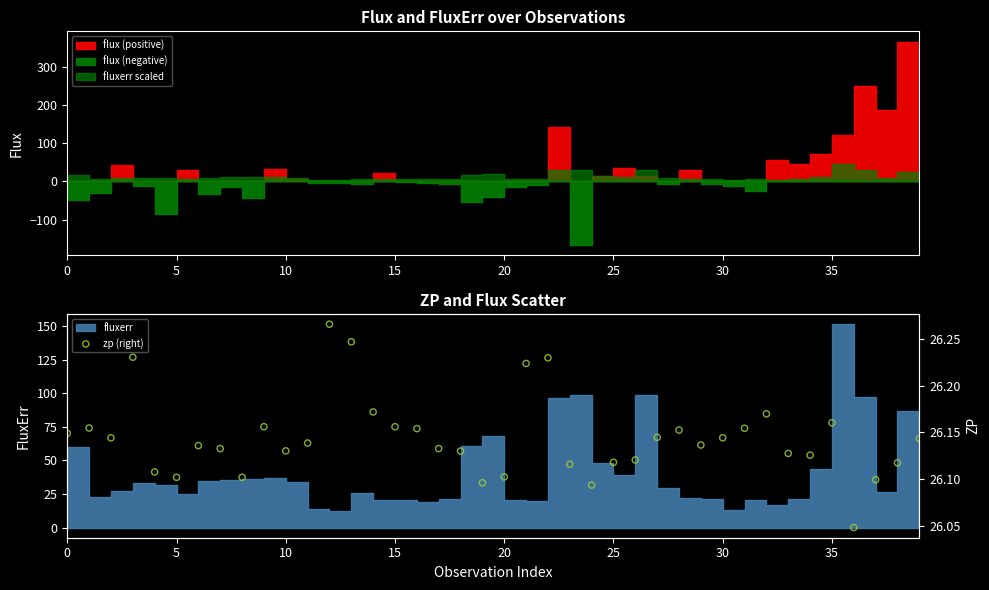

Which has a higher value, 28 or 25?

28